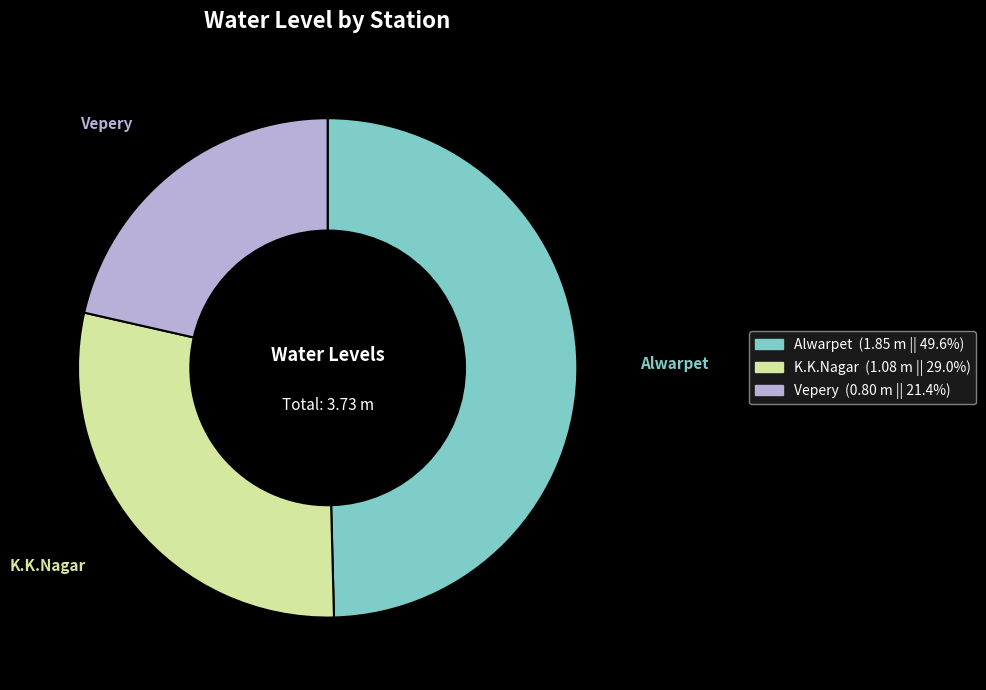

Which slice is the largest?

Alwarpet